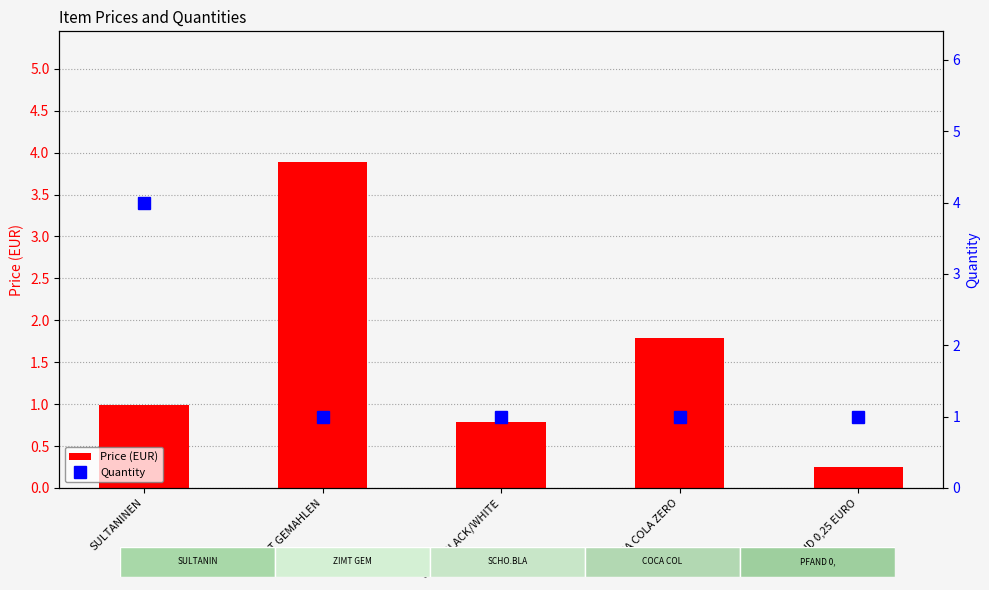

At PFAND 0,25 EURO, list the series in order from largest to smallest.

Quantity, Price (EUR)